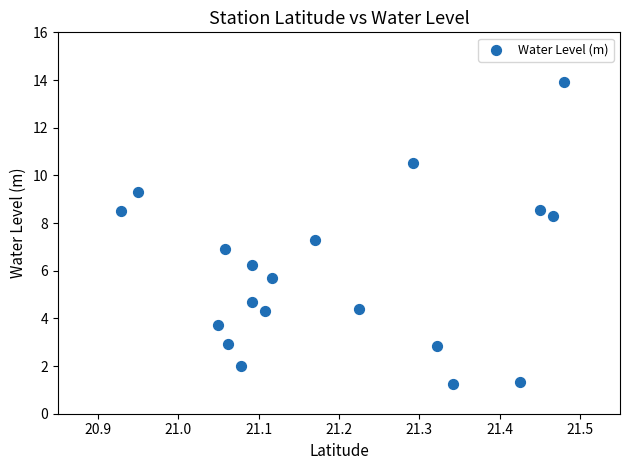

What is the range of Y values (max minus min)?

12.7